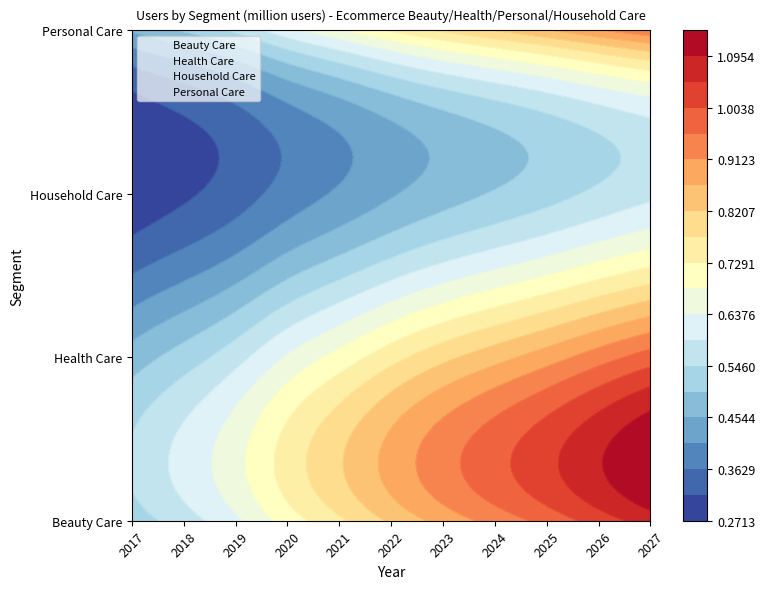

Is the value of Personal Care at 2027 greater than the value of Health Care at 2026?

Yes